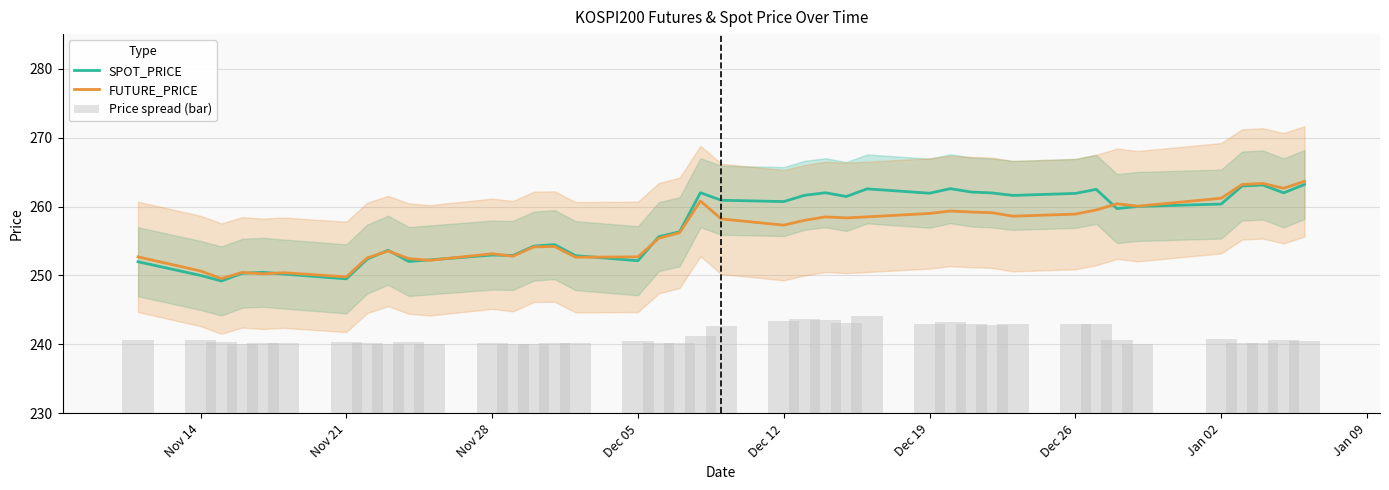

The value of SPOT_PRICE at Nov 28 is 253.0. True or false?

True